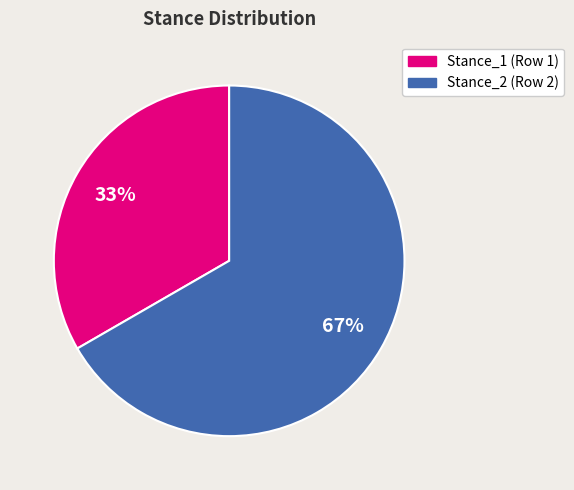

Is there any slice that represents more than half of the pie?

Yes